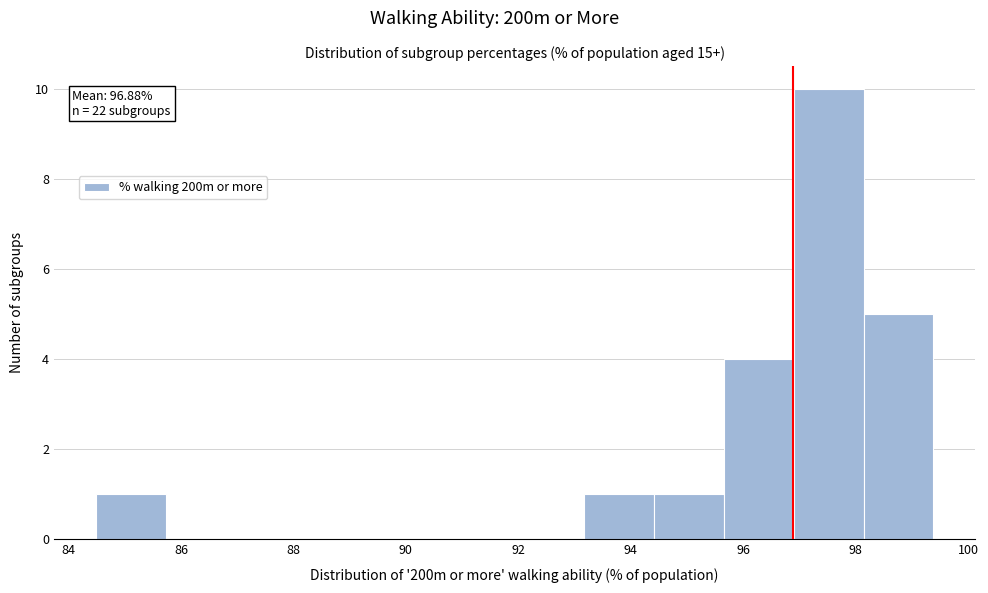

Over which range of the x-axis is the bar tallest?

96.8 to 98.2